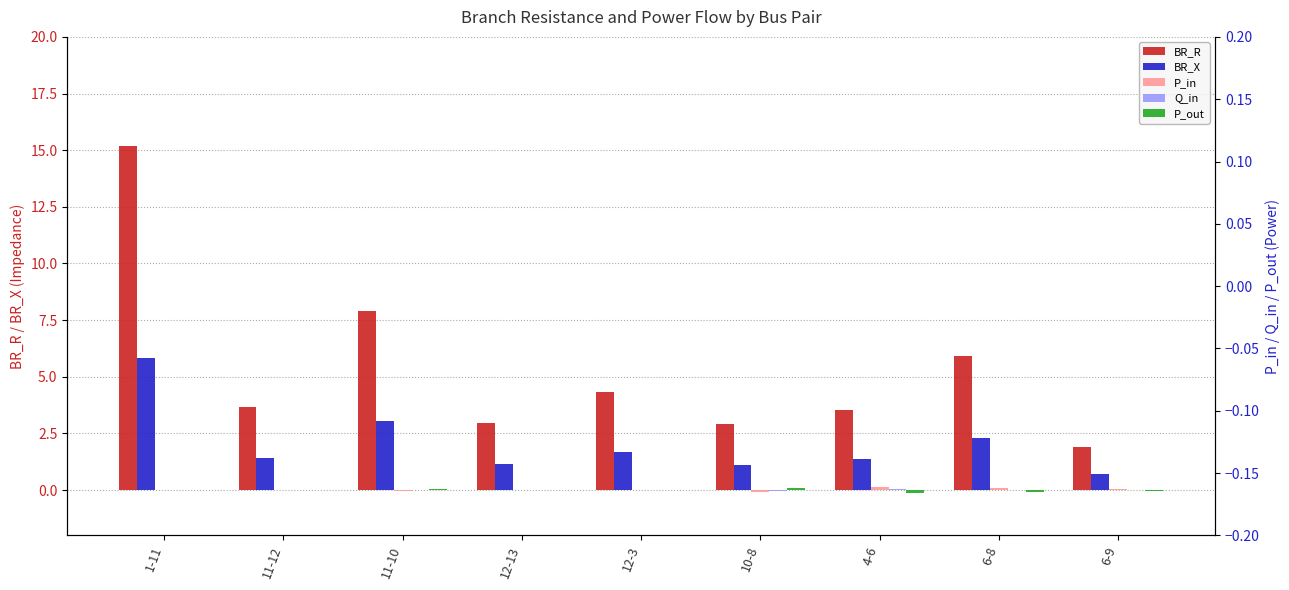

Are the bars horizontal?

No